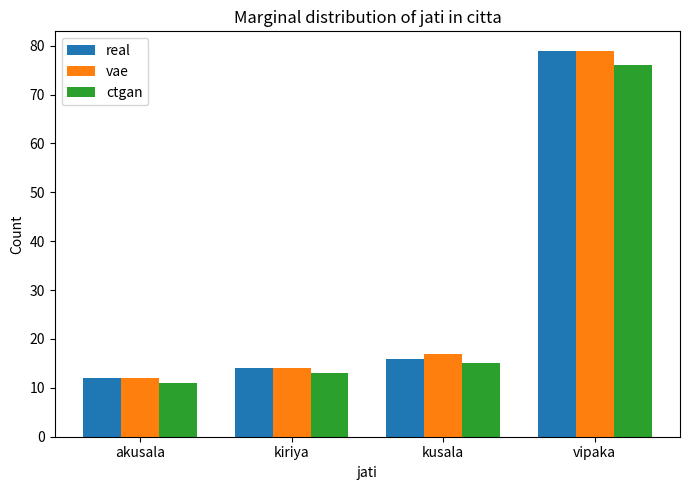

What is the difference between the ctgan values at kiriya and vipaka?

63